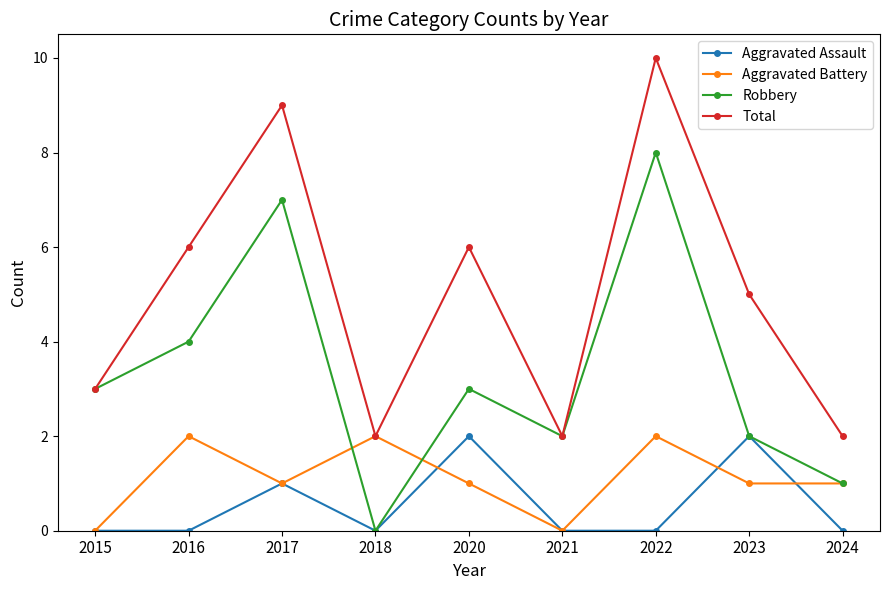

Reading left to right, list all the values displayed in this chart.

Aggravated Assault: 0	0	1	0	2	0	0	2	0
Aggravated Battery: 0	2	1	2	1	0	2	1	1
Robbery: 3	4	7	0	3	2	8	2	1
Total: 3	6	9	2	6	2	10	5	2